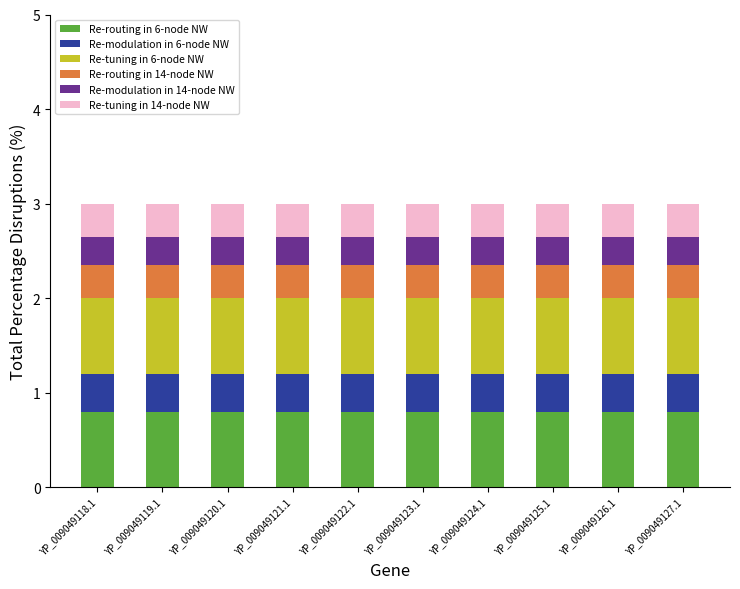

How many bars are there in total?

10